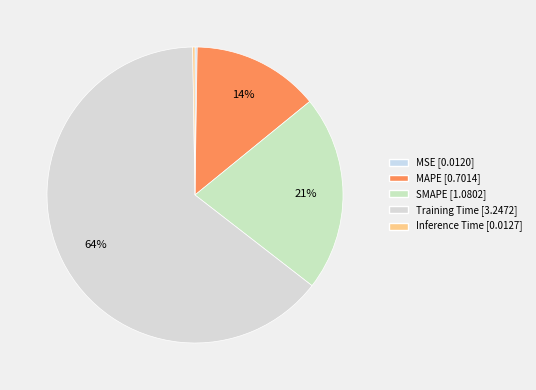

To the nearest percent, what is the difference between the largest and smallest slice percentages?

64%